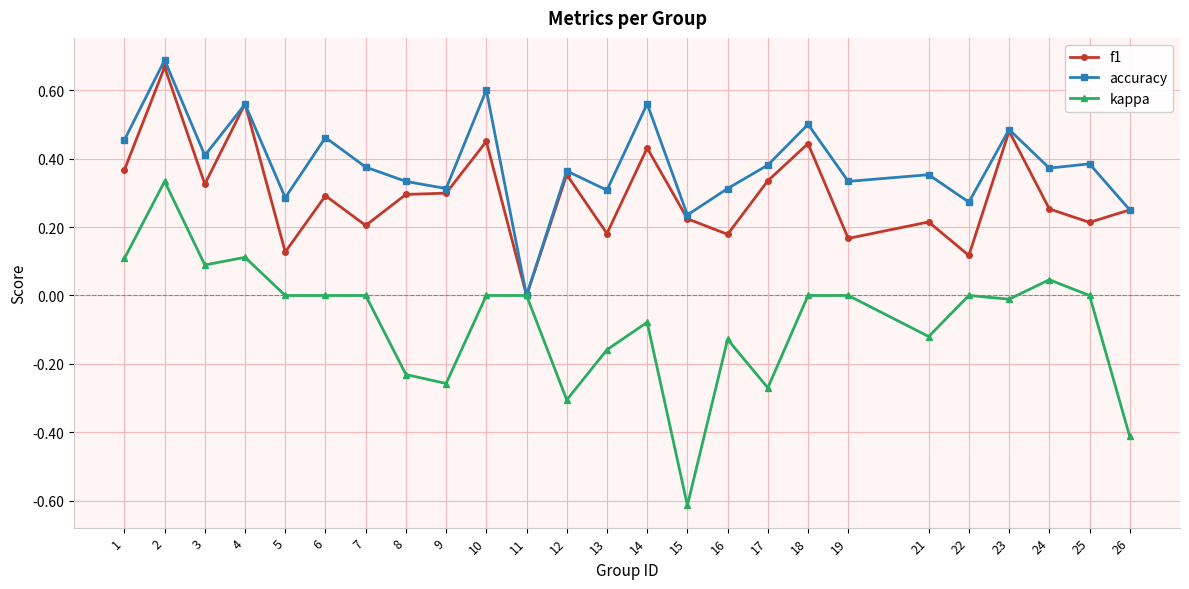

At which label is accuracy closest to 0?

11